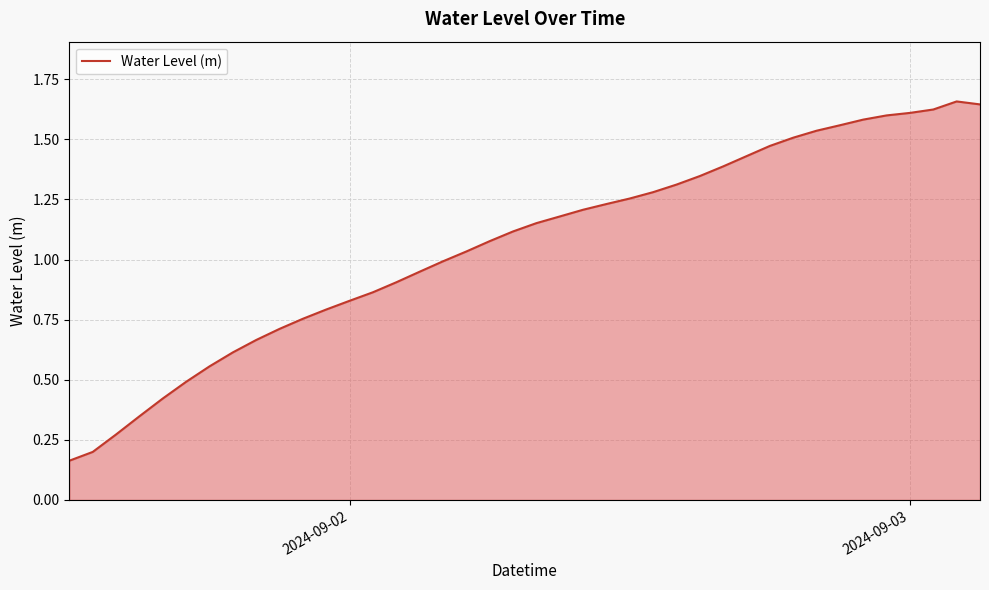

How many series are shown in this chart?

1